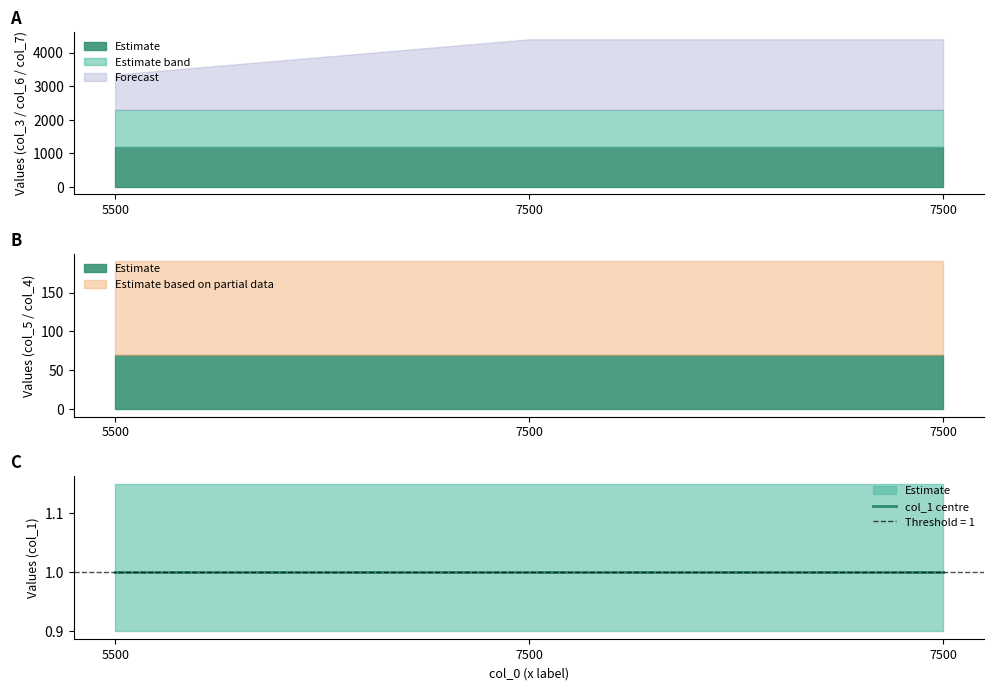

Which series has the widest spread of values?

col_3